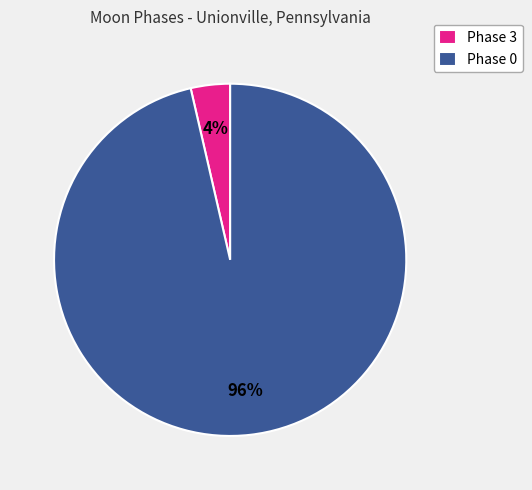

Which category has the biggest portion of the pie?

Phase 0